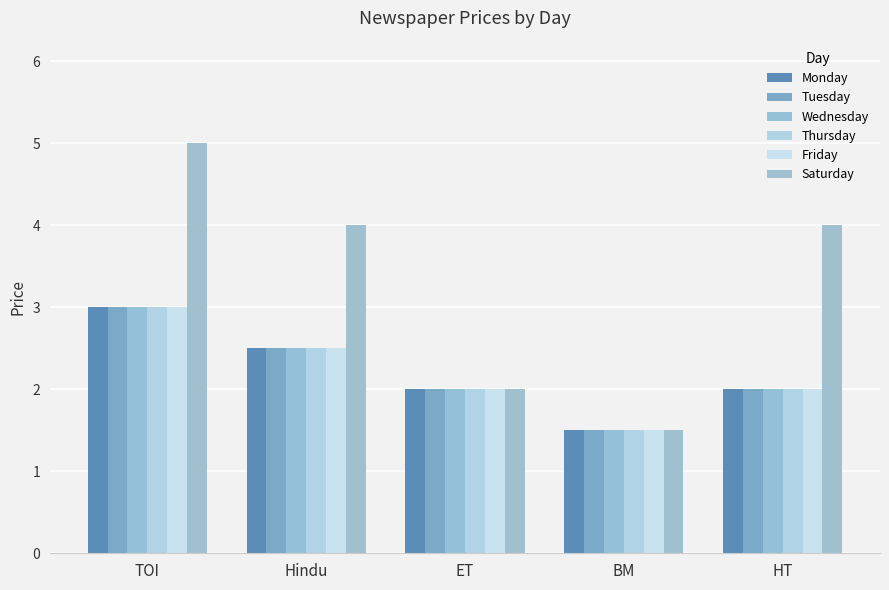

Count the Saturday values in the range 2 to 4.

3